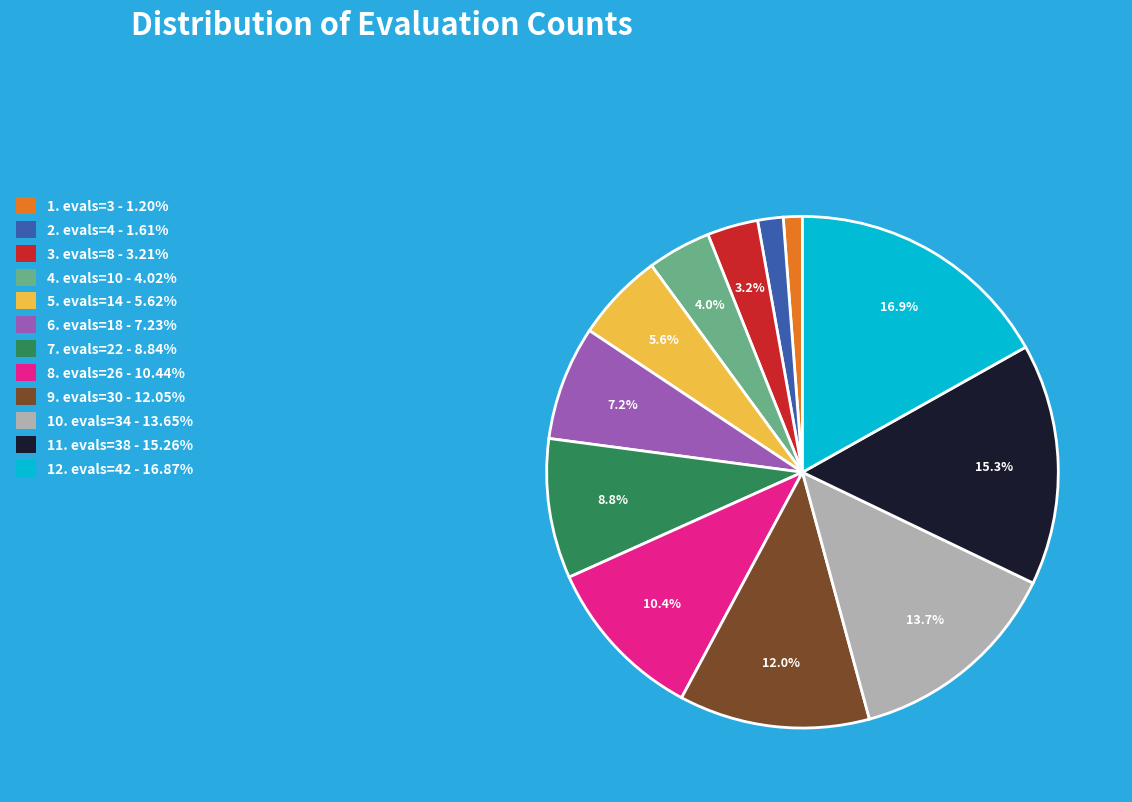

Does any single category account for the majority?

No